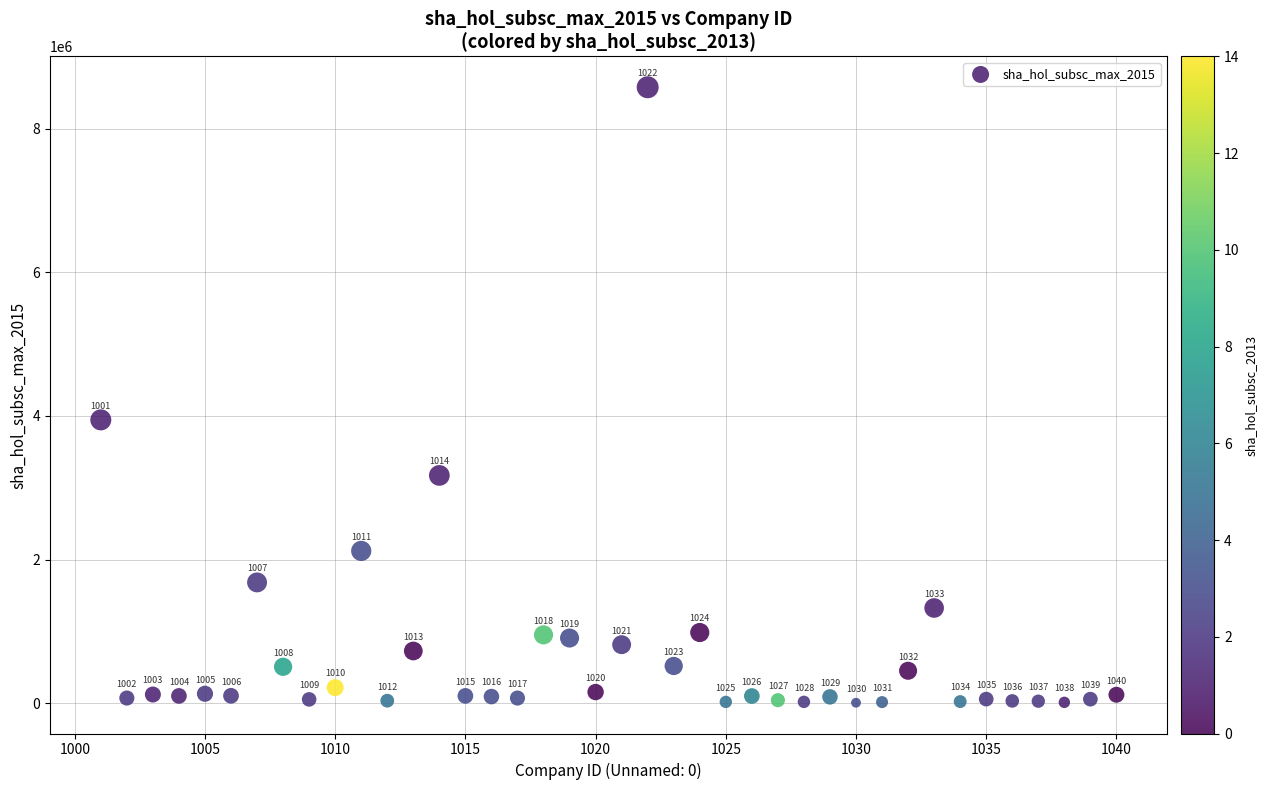

What is the range of X values (max minus min)?

39.0